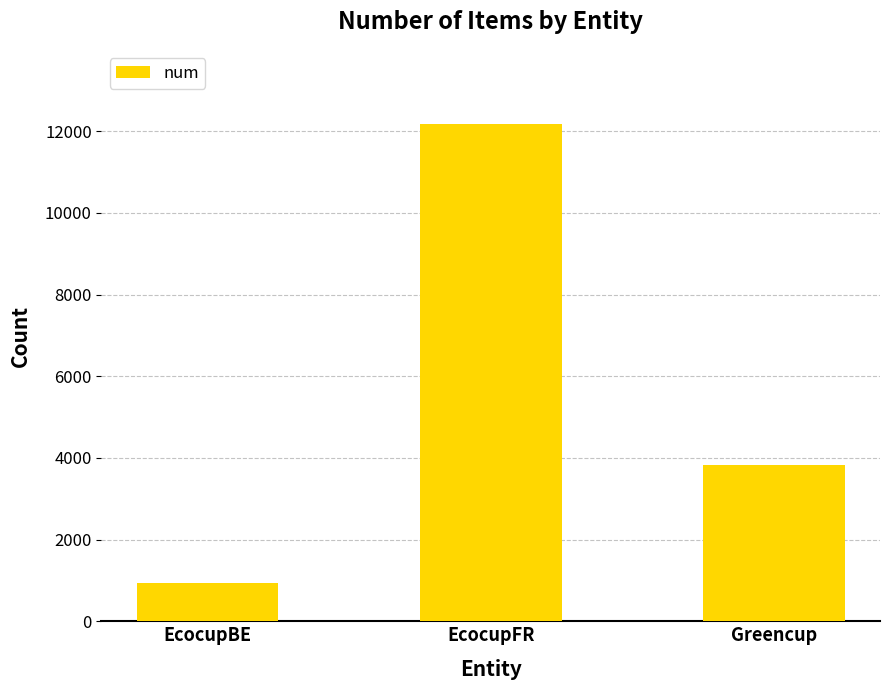

What is the value of the 3rd bar from the left?

3822